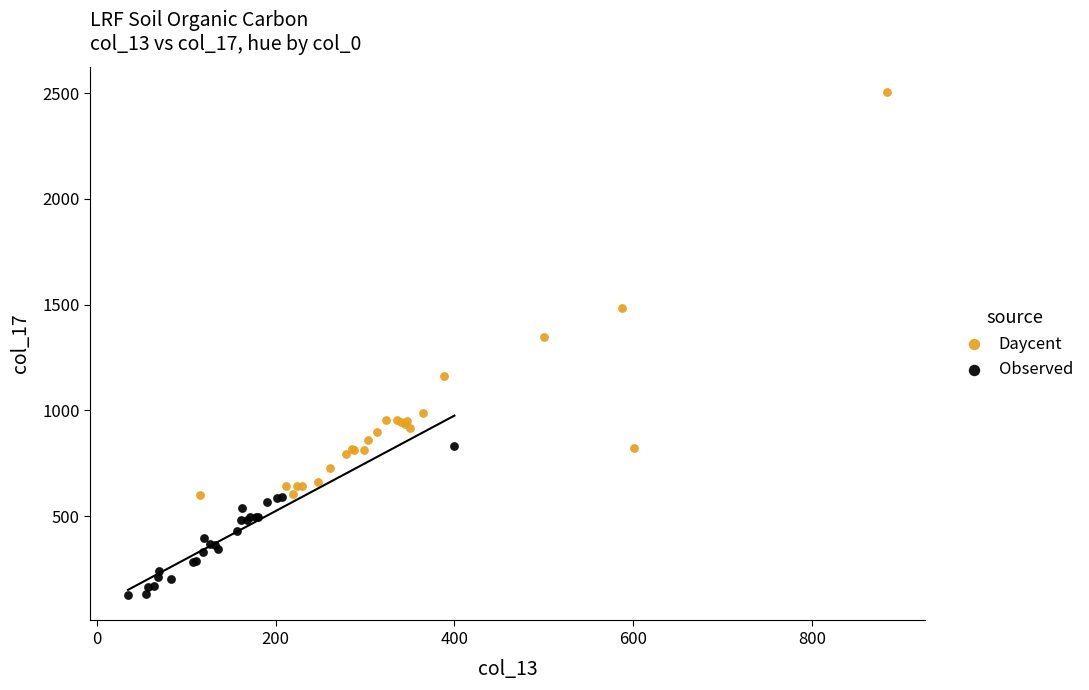

Which series contains the lowest Y value?

Observed